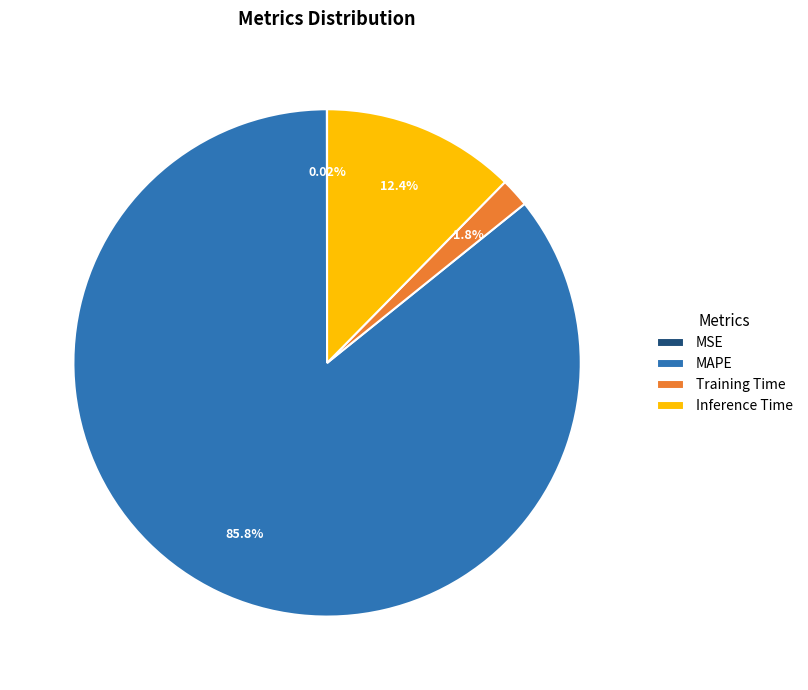

To the nearest percent, what is the combined percentage of MAPE and Training Time?

88%